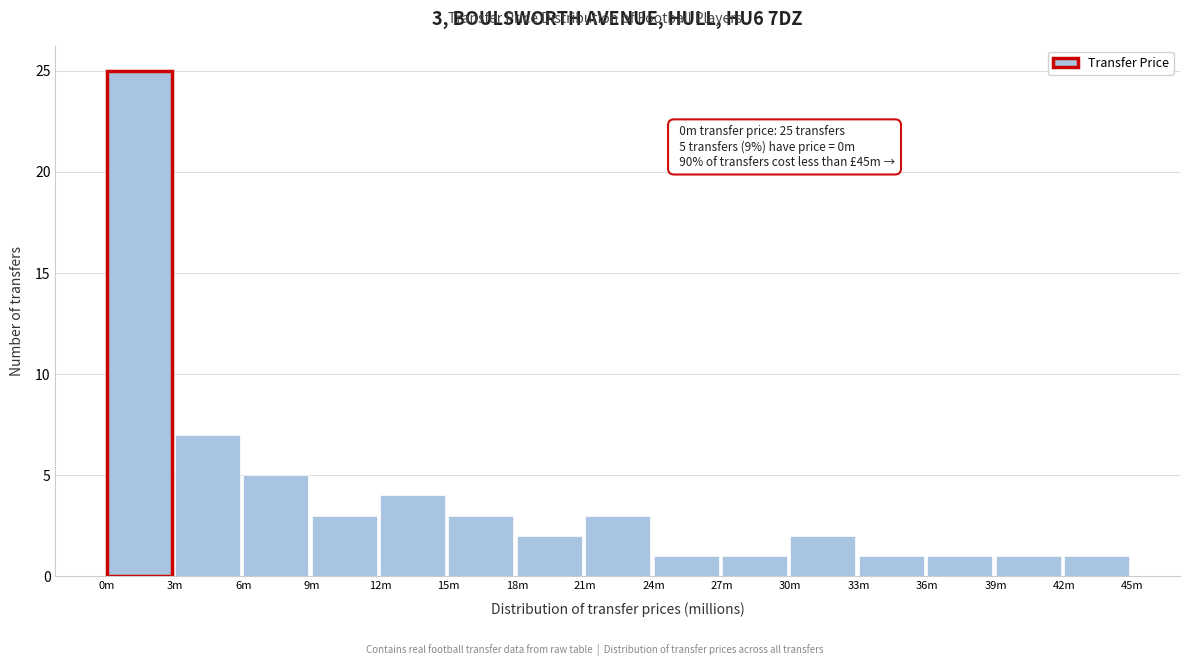

Reading left to right, what are all the values shown in this chart?

0m=25	3m=7	6m=5	9m=3	12m=4	15m=3	18m=2	21m=3	24m=1	27m=1	30m=2	33m=1	36m=1	39m=1	42m=1